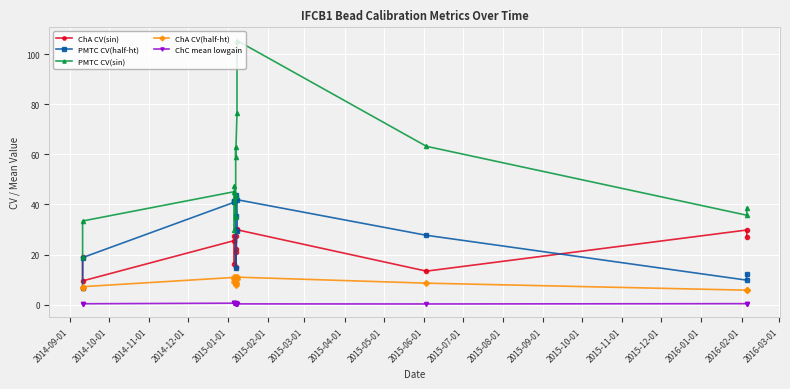

How many data points in PMTC CV(half-ht) are above 35?

7